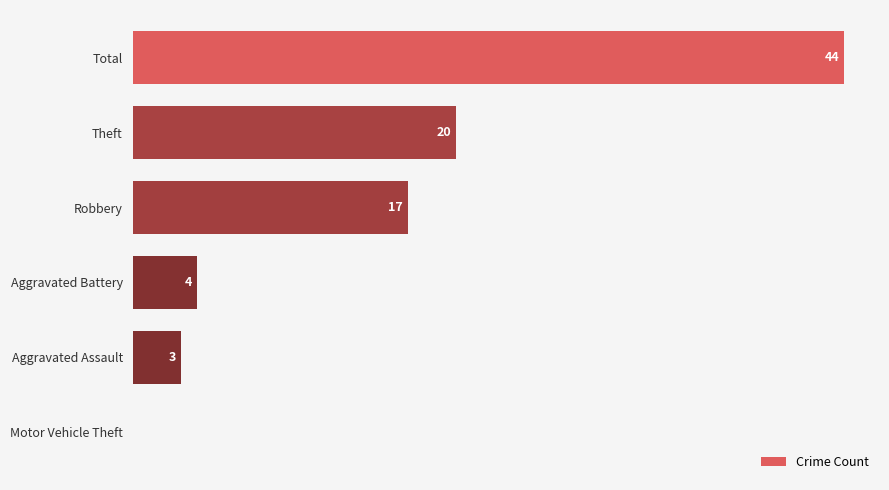

Which has a higher value, Motor Vehicle Theft or Theft?

Theft